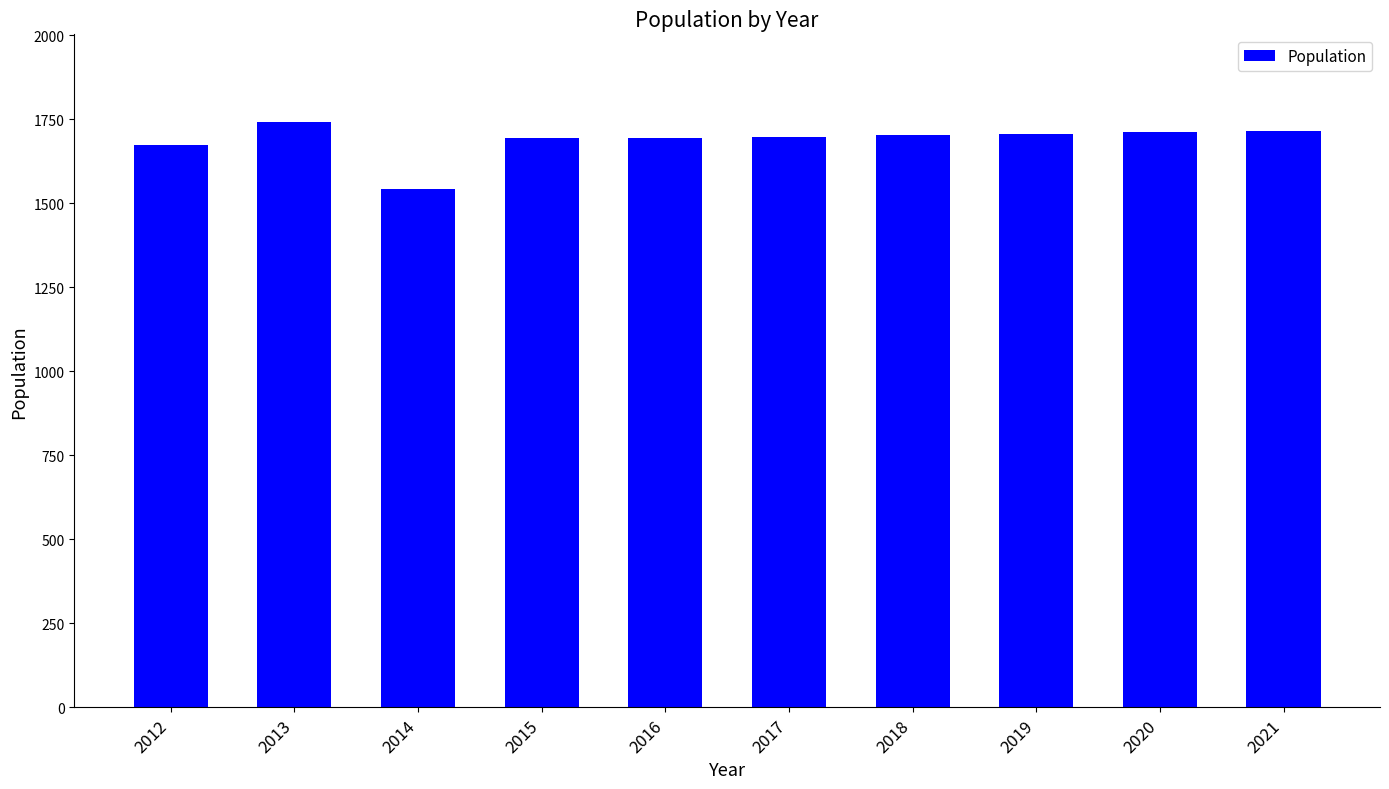

What is the difference between the values at 2021 and 2017?

19